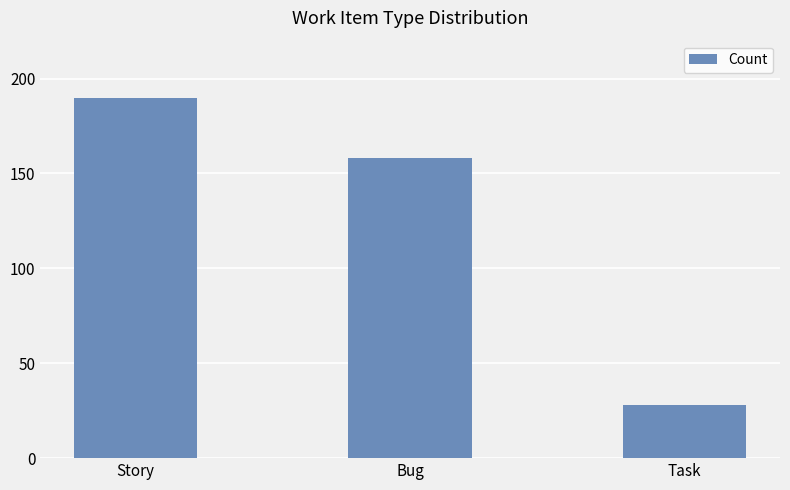

What is the change in value from Bug to Task?

-130